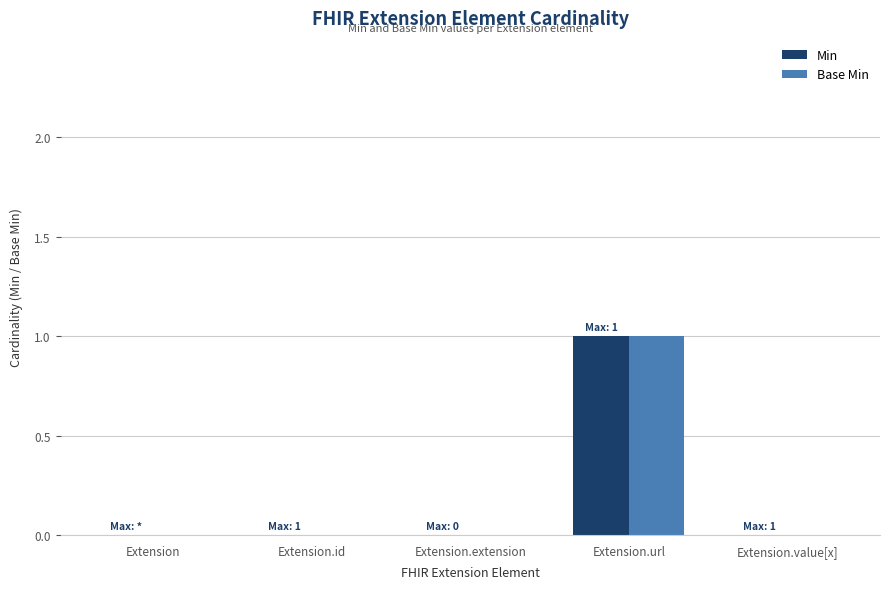

At which category is the sum across all series the highest?

Extension.url